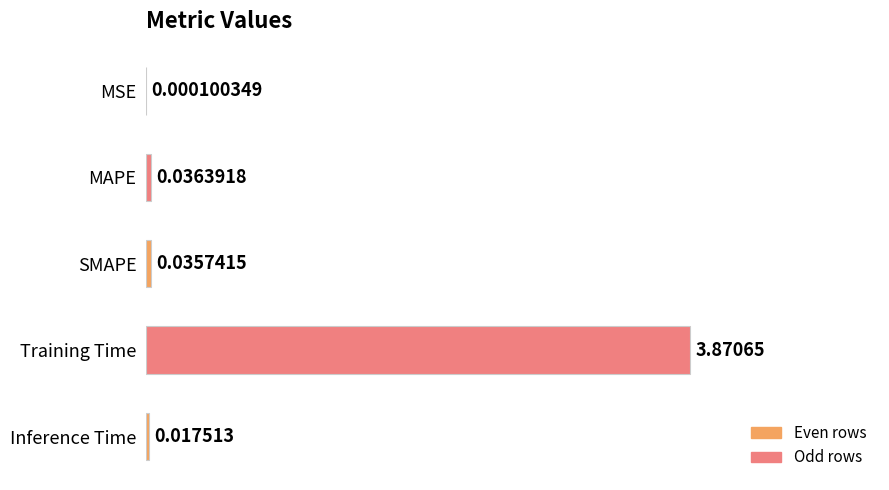

What is the sum of all values?

4.0